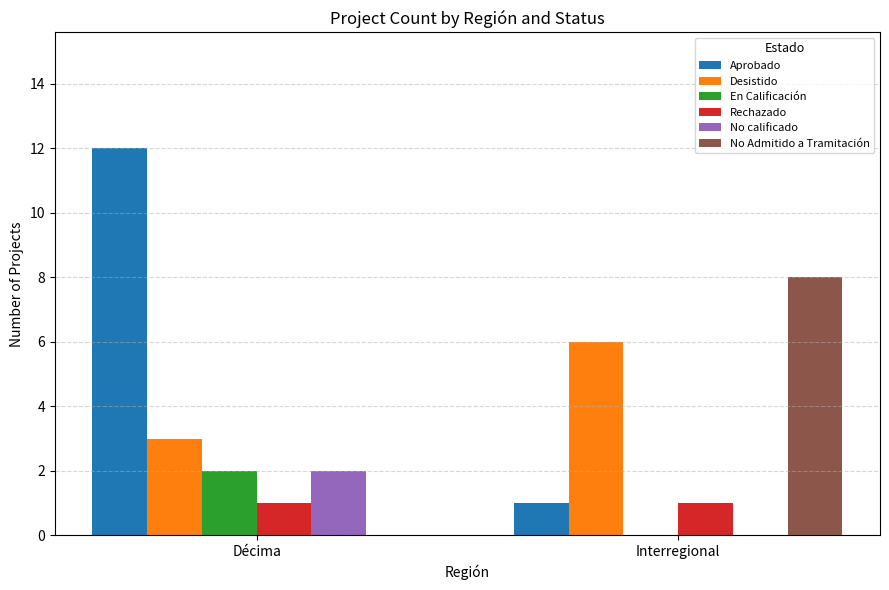

Between Décima and Interregional, which series saw the biggest shift?

Aprobado